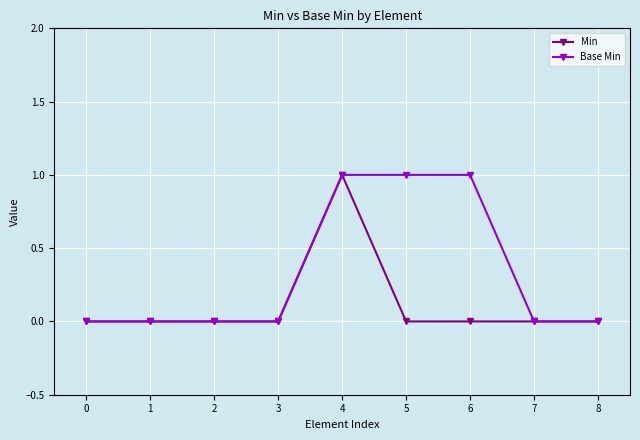

At 6, list the series in order from largest to smallest.

Base Min, Min